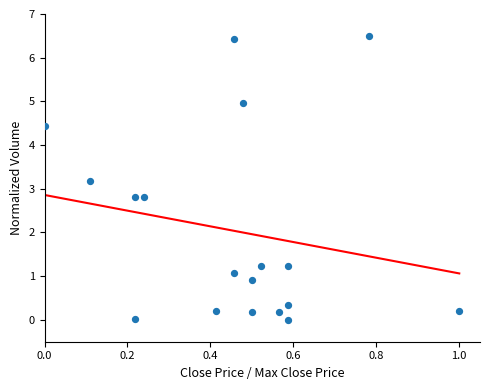

What is the range of Y values (max minus min)?

6.5